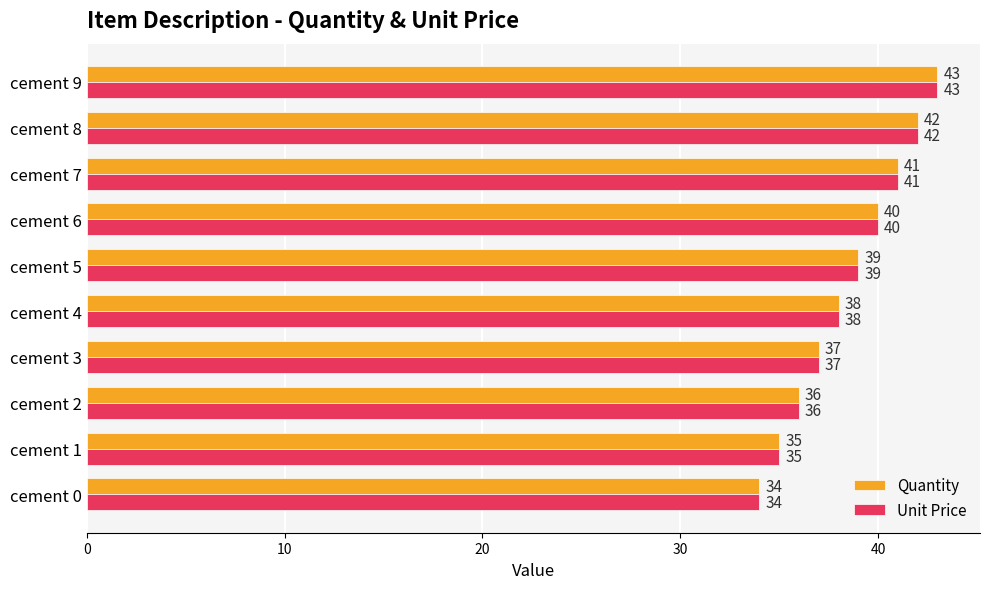

At which label is Quantity closest to 38?

cement 4